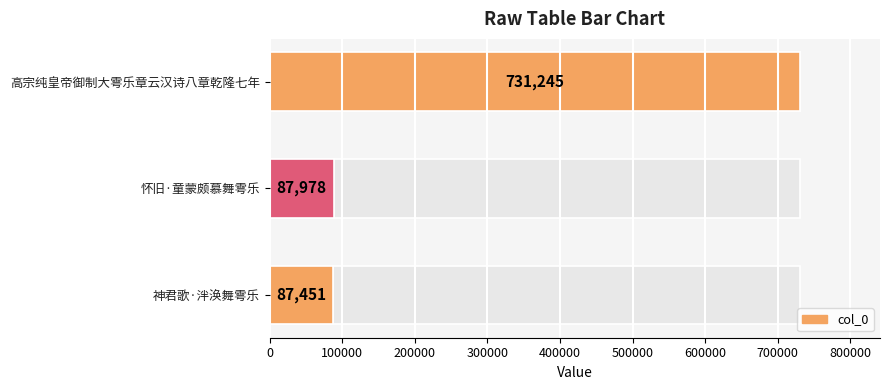

Are the bars grouped side by side (vs. stacked)?

No